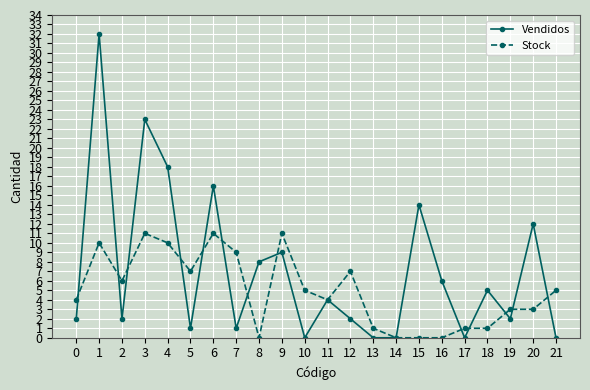

List the series in order of their peak value, highest first.

Vendidos, Stock